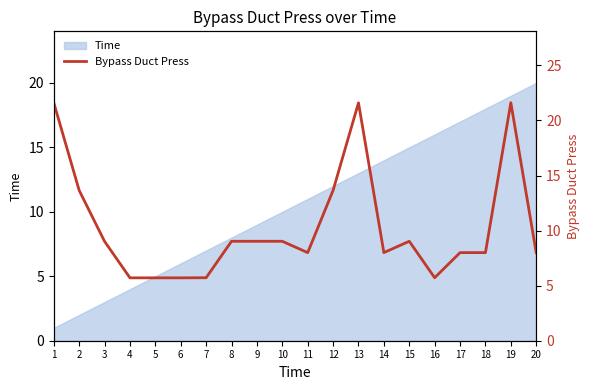

List the labels in order of value, largest first.

1, 19, 13, 2, 12, 8, 9, 10, 15, 3, 11, 14, 17, 18, 20, 7, 16, 4, 5, 6